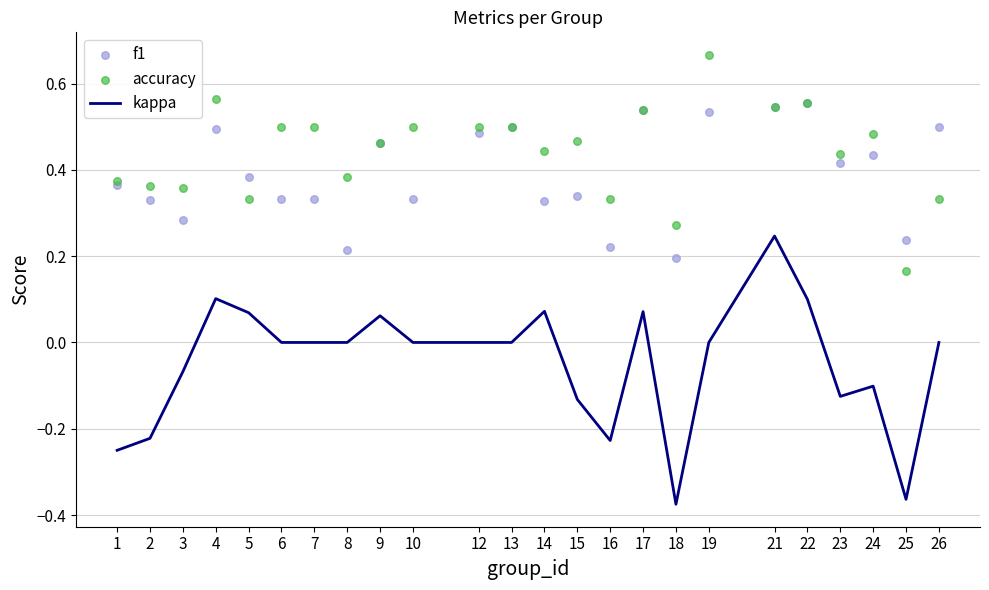

What are all the series names shown in the legend?

kappa, f1, accuracy